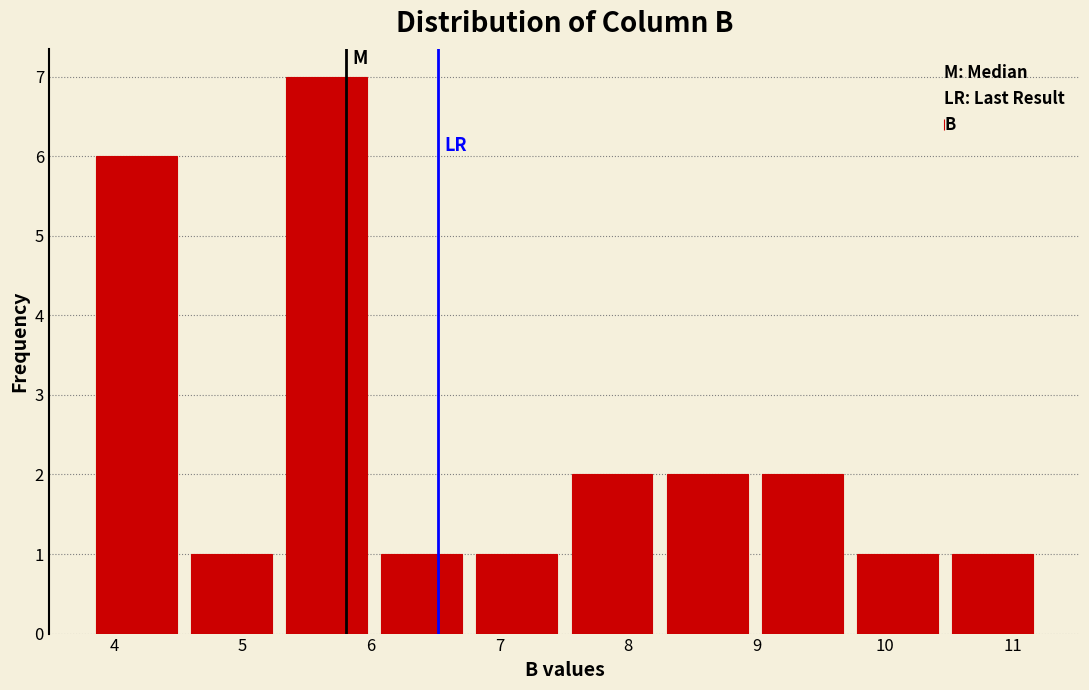

How tall is the bar that spans 7.5 to 8.2 on the x-axis? Neither the bar edges nor the heights are printed on the chart, so give them approximately, as read against the axes.

2